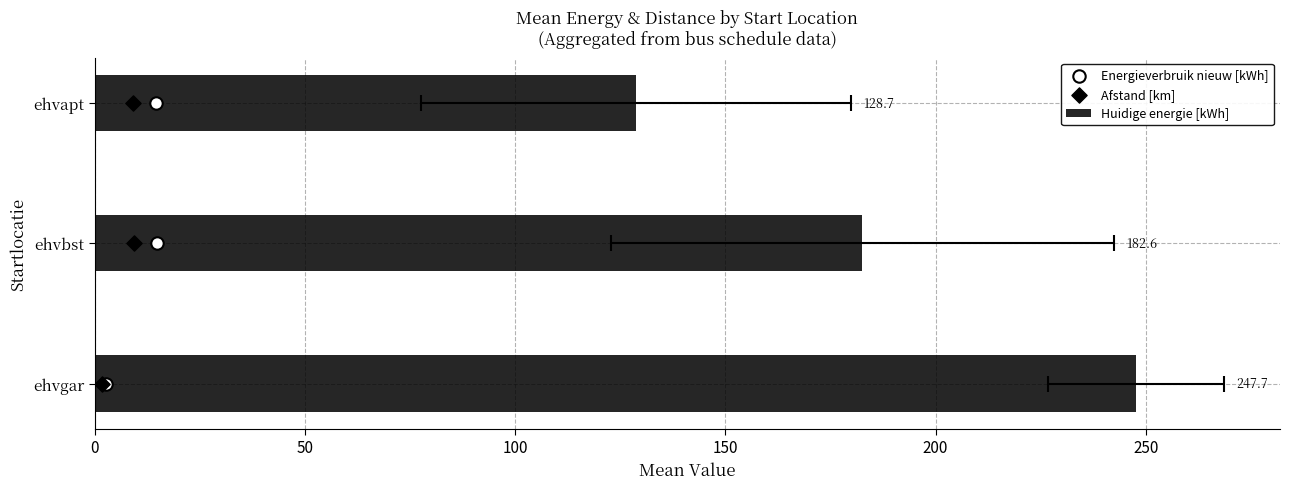

Which series has the largest Y range (max minus min)?

Huidige energie [kWh]